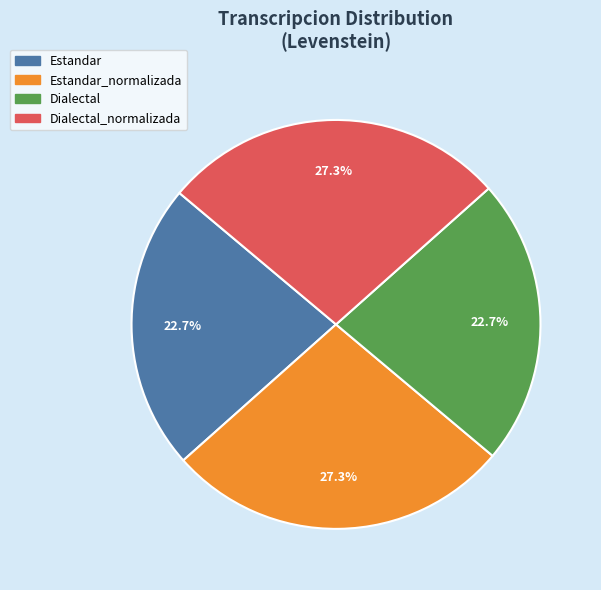

To the nearest percent, what is the difference between the largest and smallest slice percentages?

5%